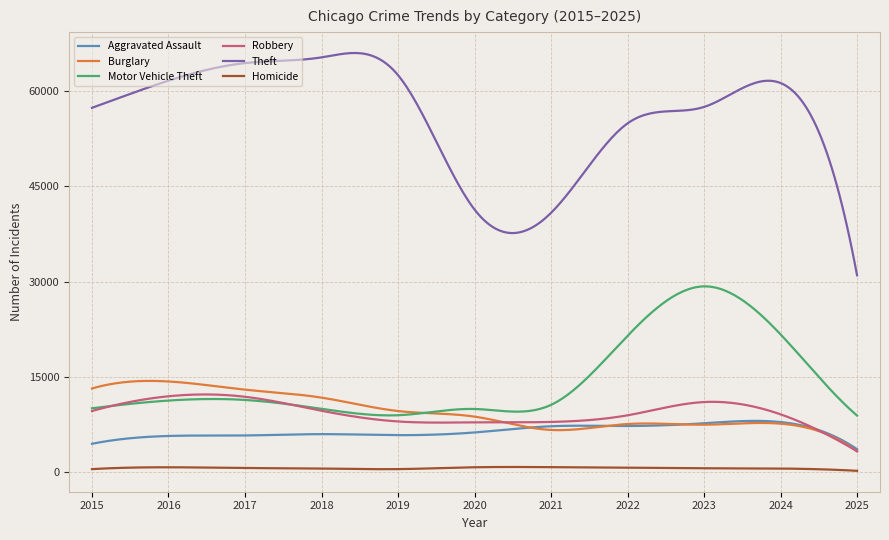

Which series has the widest spread of values?

Theft